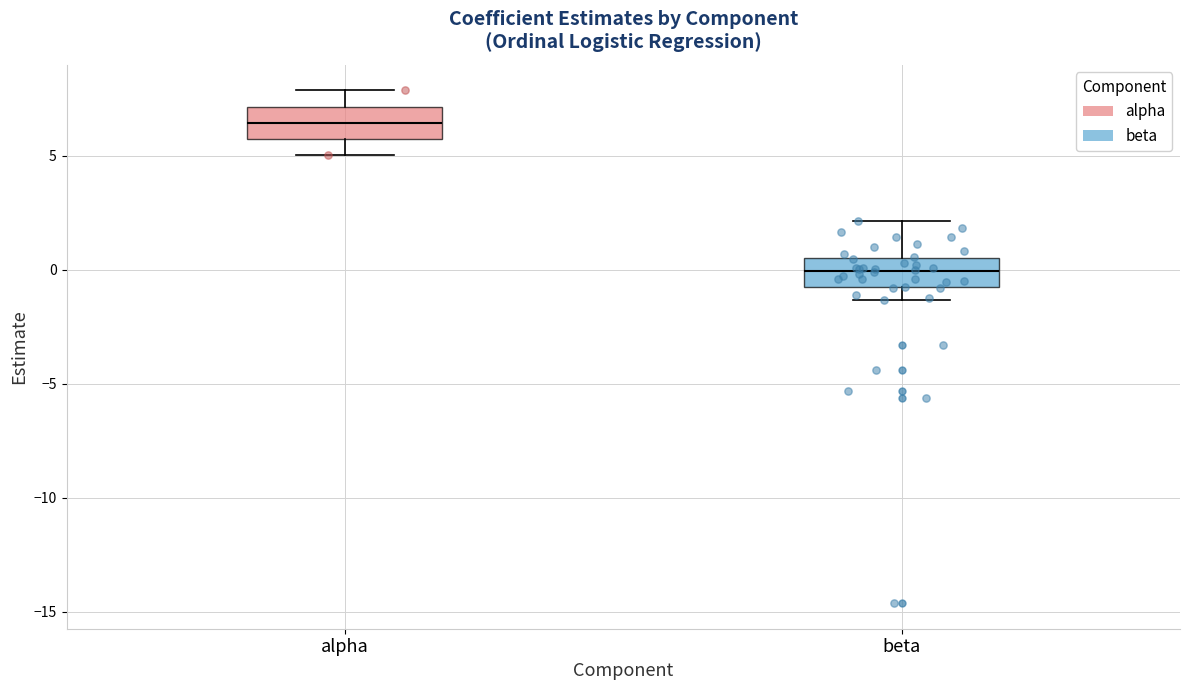

Reading left to right, transcribe this box plot: for each box, give where its median line is, the range the box spans, and where its two whiskers end, as read against the y-axis. The values are not printed on the chart, so give them approximately, as read against the axis.

alpha: median 6.5, box 5.5 to 7.0, whiskers 5.0 to 8.0
beta: median 0.0, box -1.0 to 0.5, whiskers -1.5 to 2.0